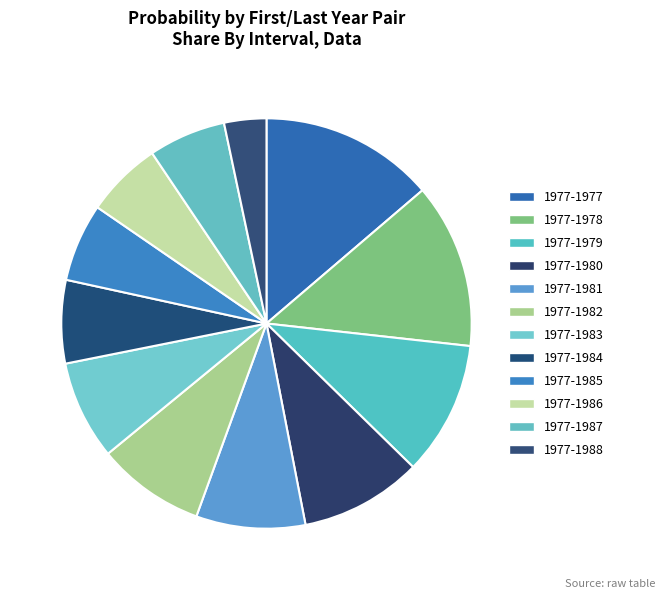

What portion of the pie excludes 1977-1979?

89.4%